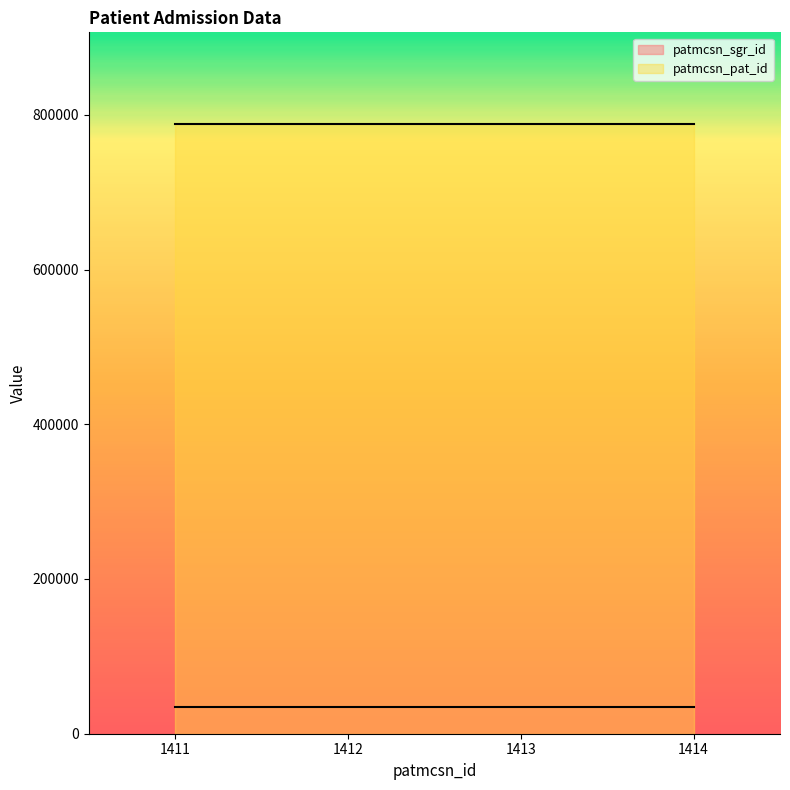

Count the number of categories in the chart.

4